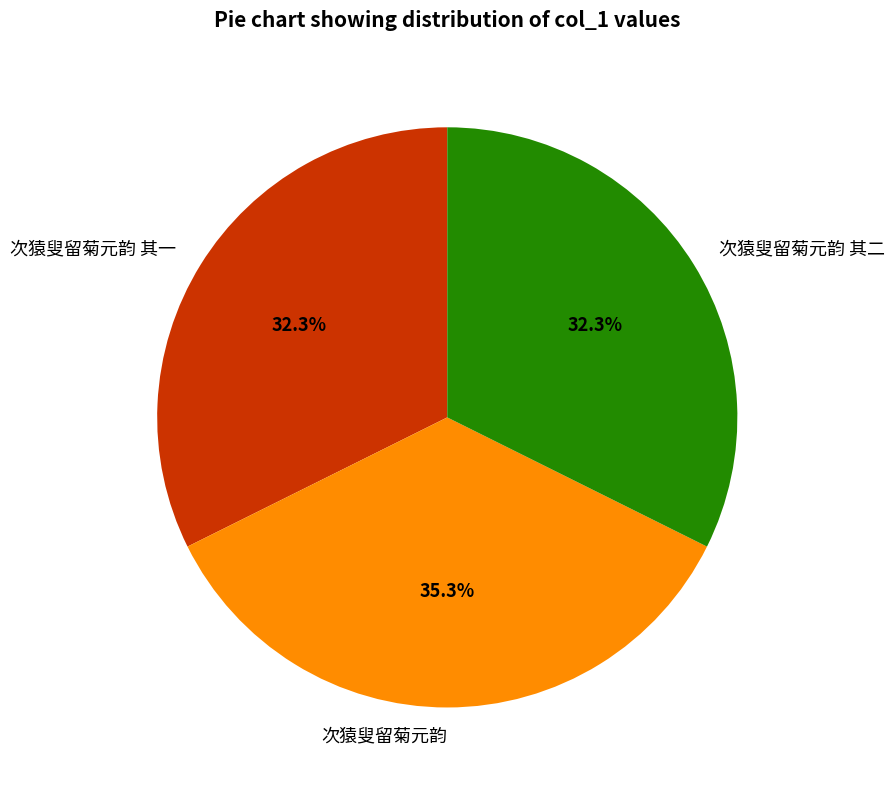

To the nearest percent, what is the average slice percentage?

33%